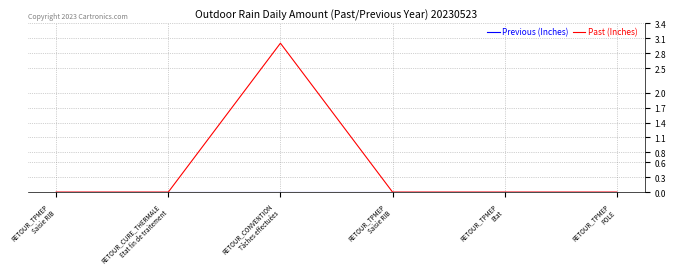

What is the sum of all Past (Inches) values?

3